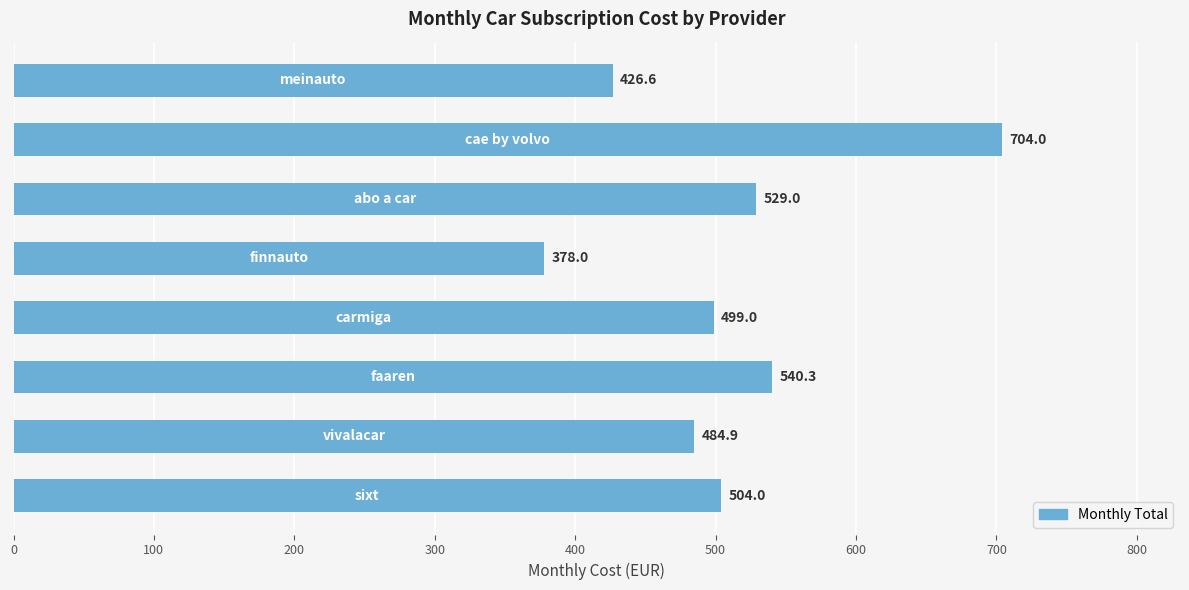

How many data points are less than 504?

4